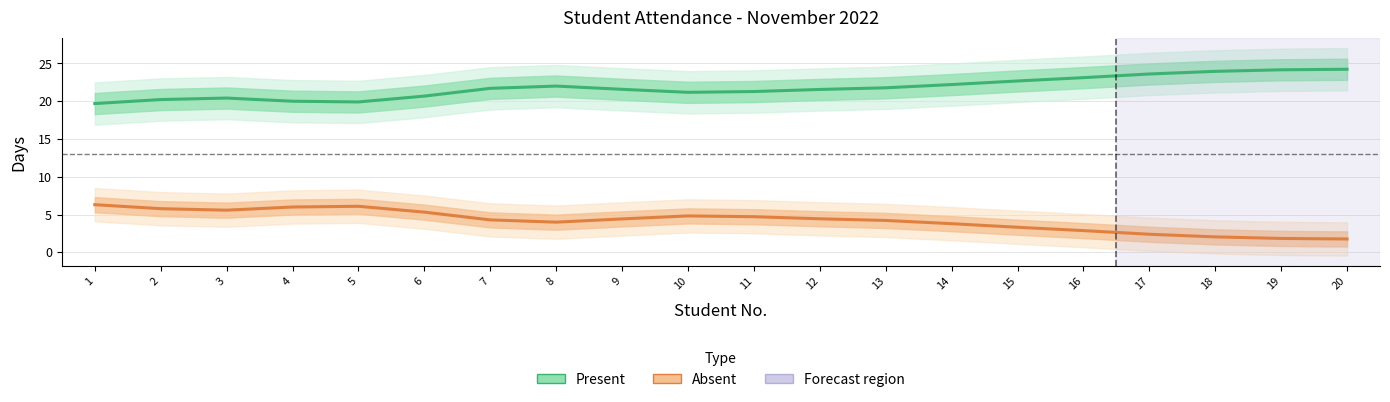

Is the value of Present at 5 greater than the value of Absent at 20?

Yes